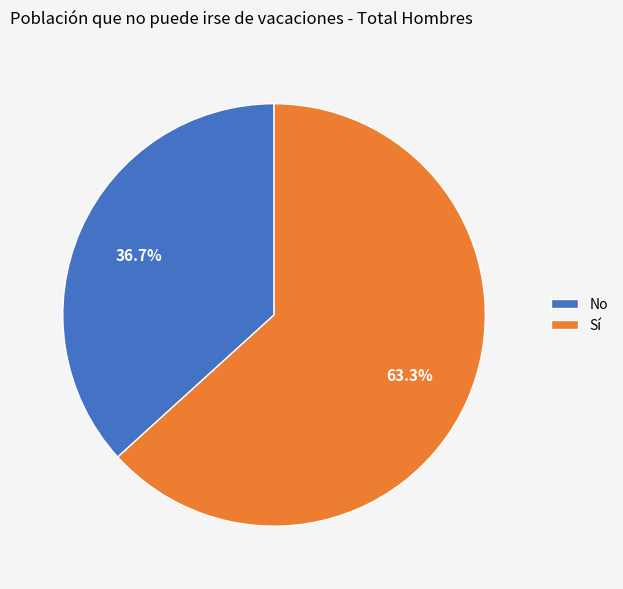

Is it true that No is 37% of the pie?

True